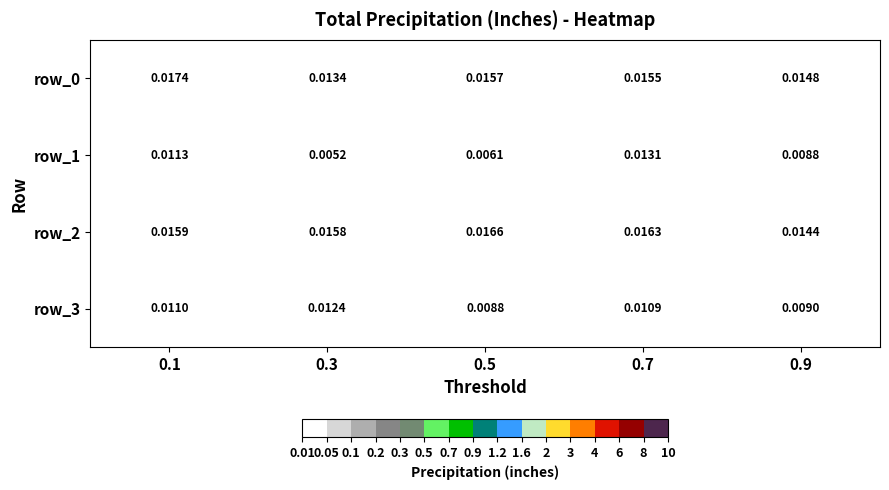

How many row_3 values are between 0 and 1?

5